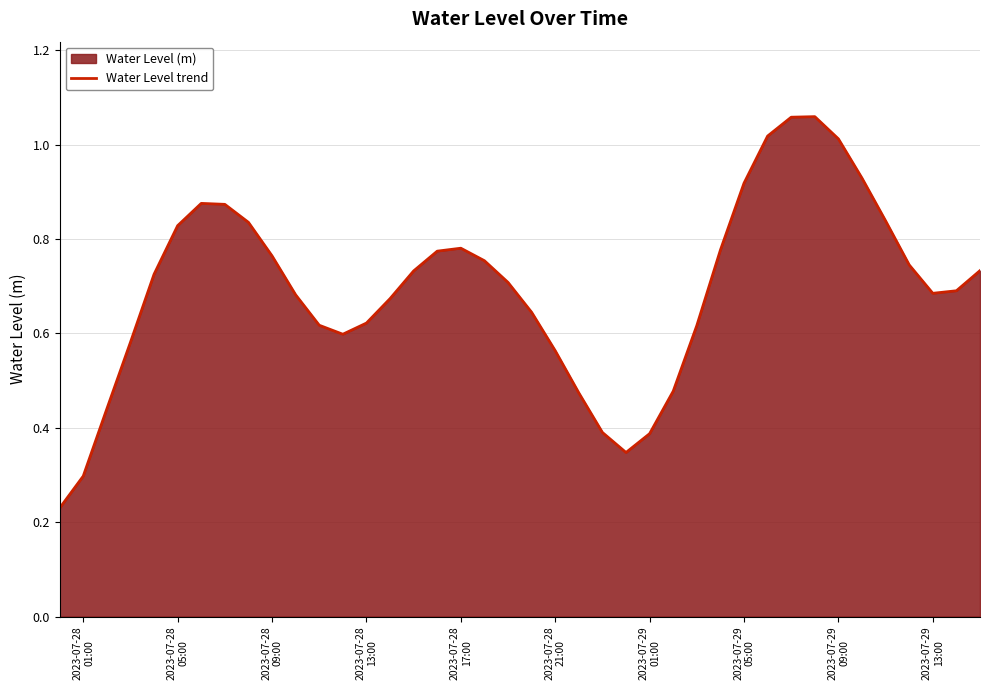

Reading right to left, list all the values displayed in this chart.

0.7	0.7	0.7	0.7	0.8	0.9	1.0	1.1	1.1	1.0	0.9	0.8	0.6	0.5	0.4	0.3	0.4	0.5	0.6	0.6	0.7	0.8	0.8	0.8	0.7	0.7	0.6	0.6	0.6	0.7	0.8	0.8	0.9	0.9	0.8	0.7	0.6	0.4	0.3	0.2